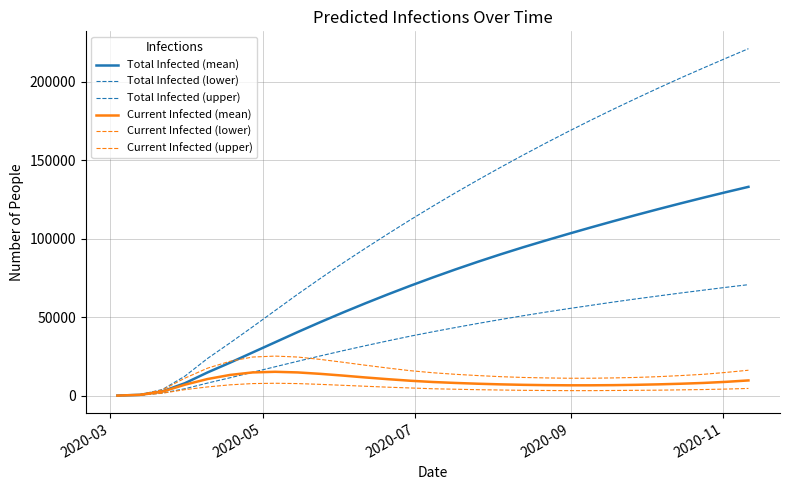

True or false: Current Infected (lower) and Total Infected (lower) cross at least once.

False